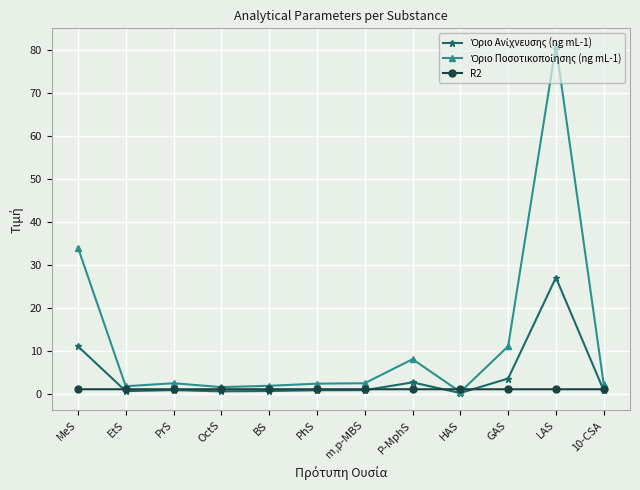

At which category does the chart reach its peak across all series?

LAS